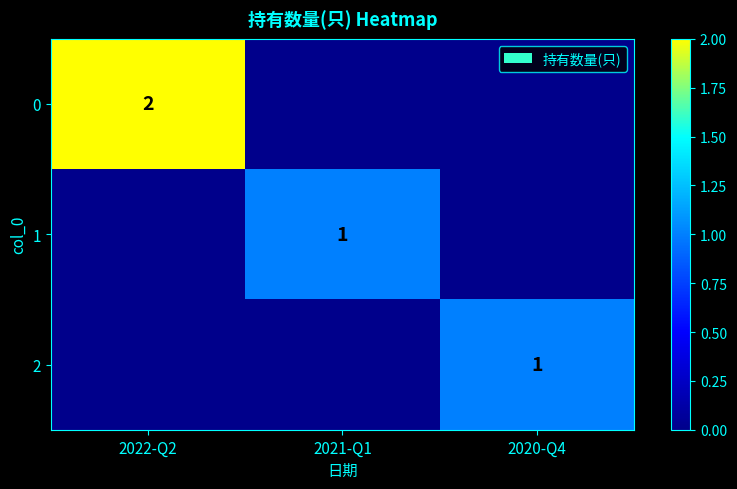

True or false: 1 has a value of 1 at 2021-Q1.

True